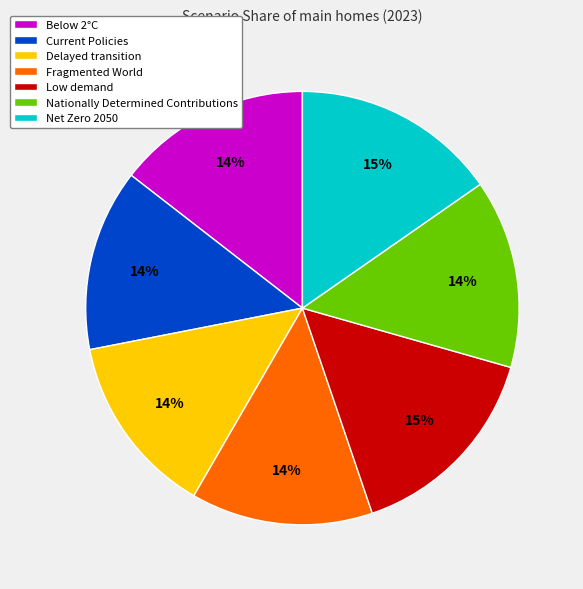

How many slices are in this pie chart?

7